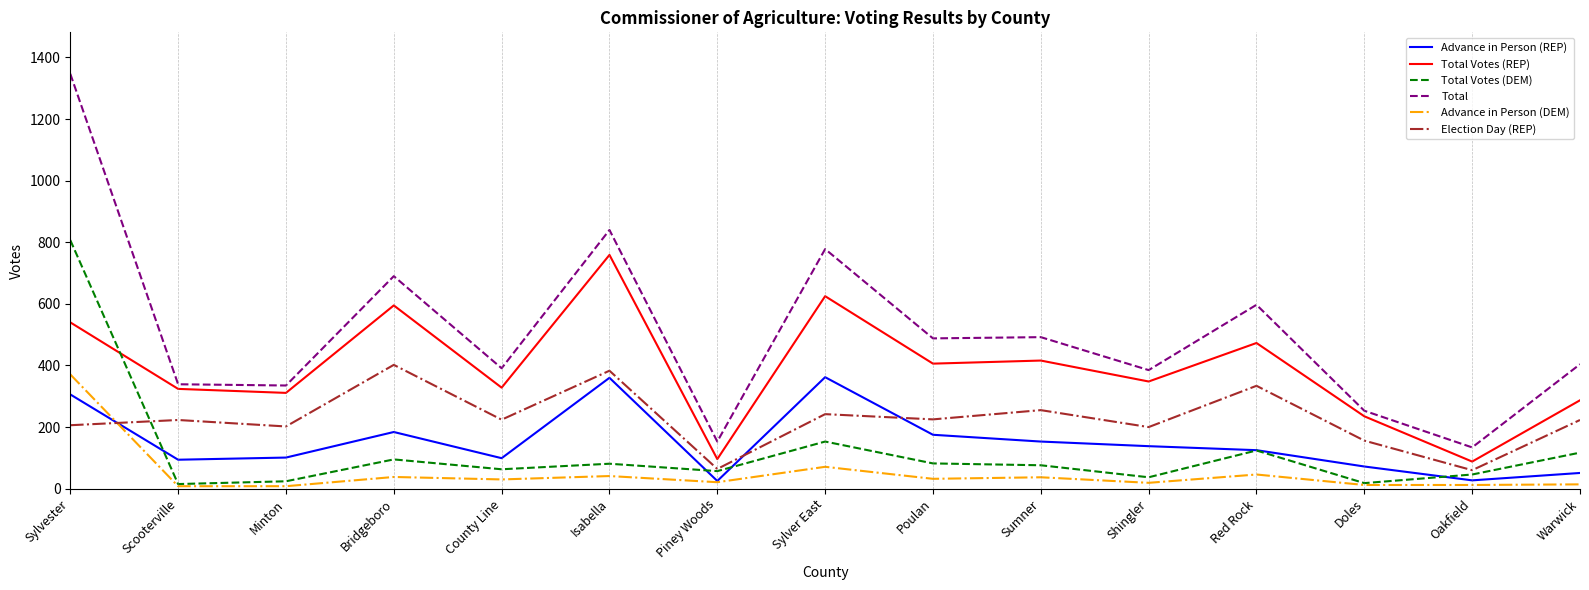

How many interior local valleys does the Advance in Person (REP) series have?

4